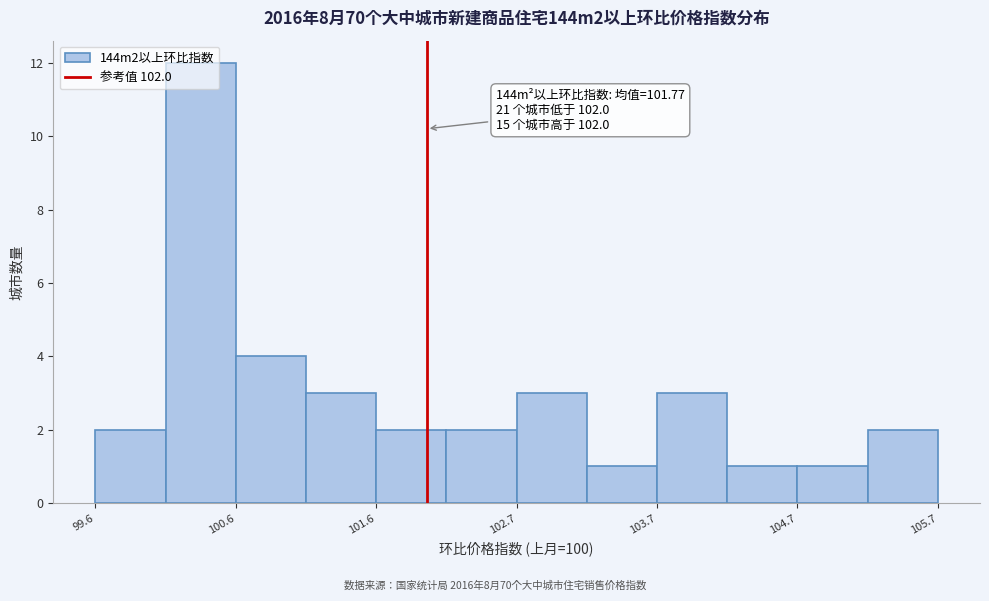

Read against the x-axis, roughly where is the centre of the tallest bar?

100.4